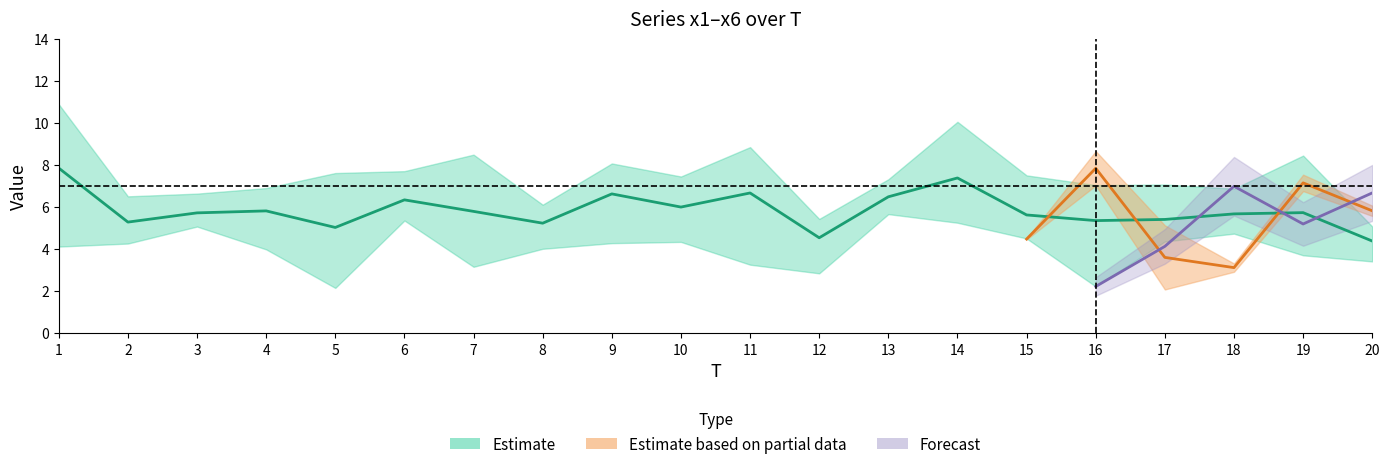

What is the value of the x6 point at the 20th from the left?

6.7